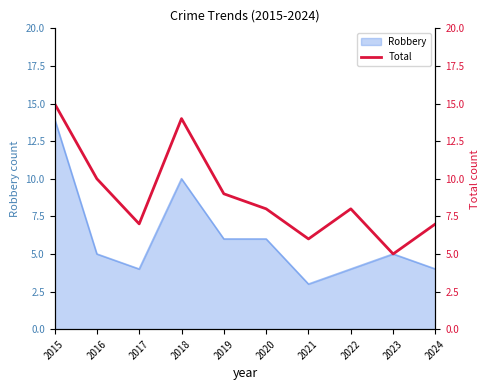

What is the value of the 9th point from the left?

5